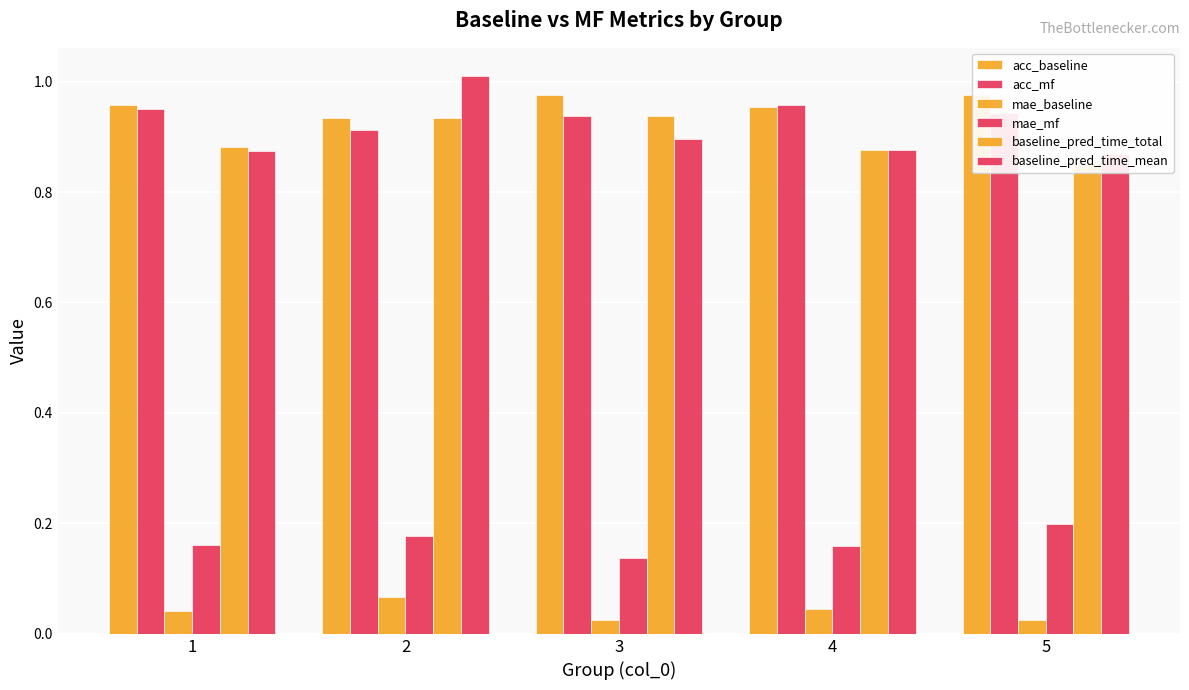

Between 1 and 3, which series saw the biggest shift?

baseline_pred_time_total